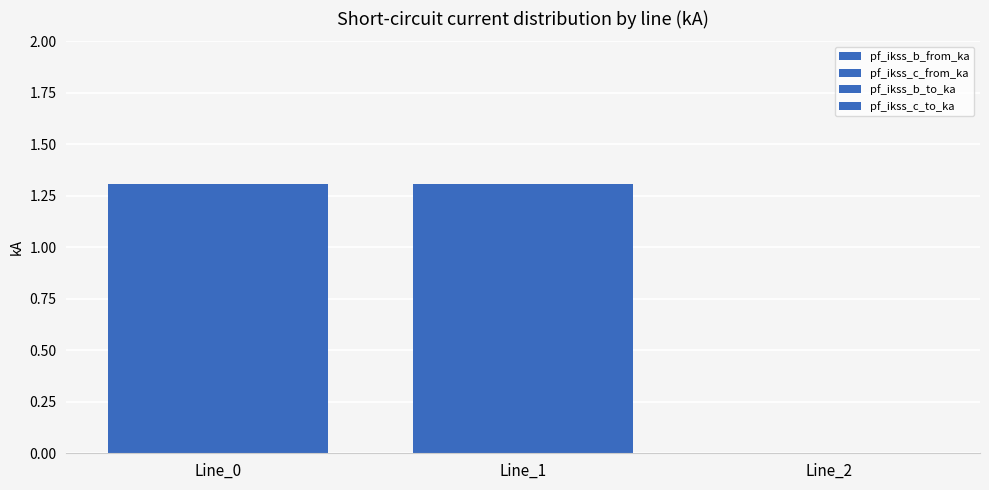

At which category is the sum across all series the highest?

Line_1